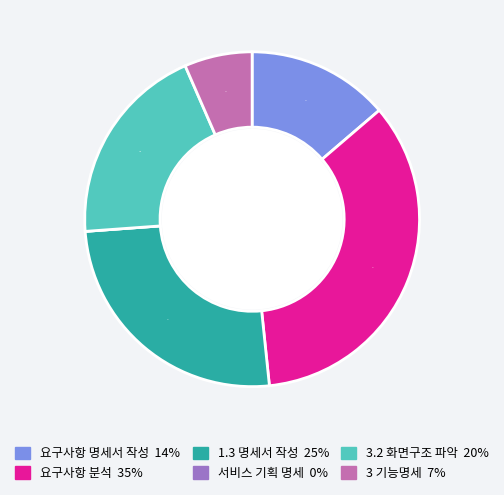

Is 서비스 기획 명세 the majority of the pie?

No